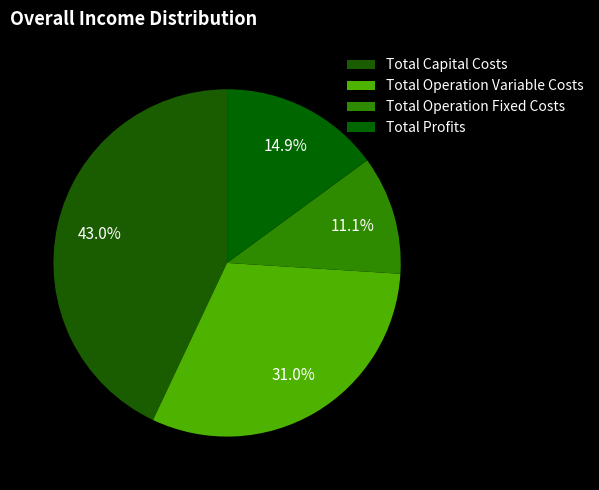

True or false: Total Operation Variable Costs accounts for 31% of the total.

True